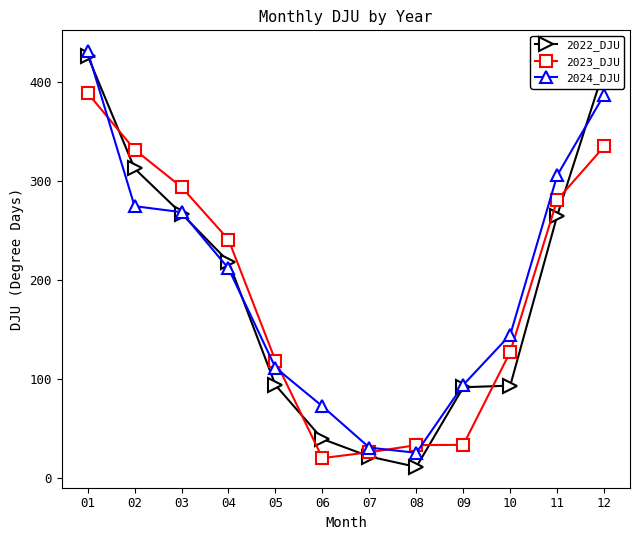

At which category is the sum across all series the highest?

01